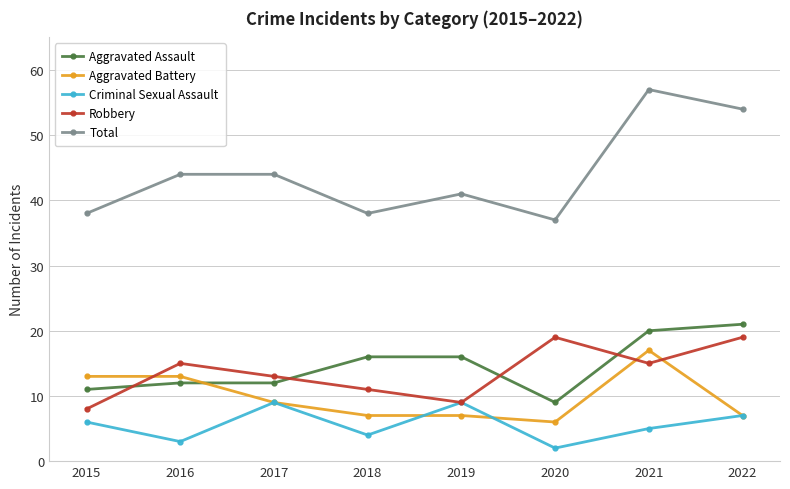

Rank the series at 2018 from lowest to highest value.

Criminal Sexual Assault, Aggravated Battery, Robbery, Aggravated Assault, Total